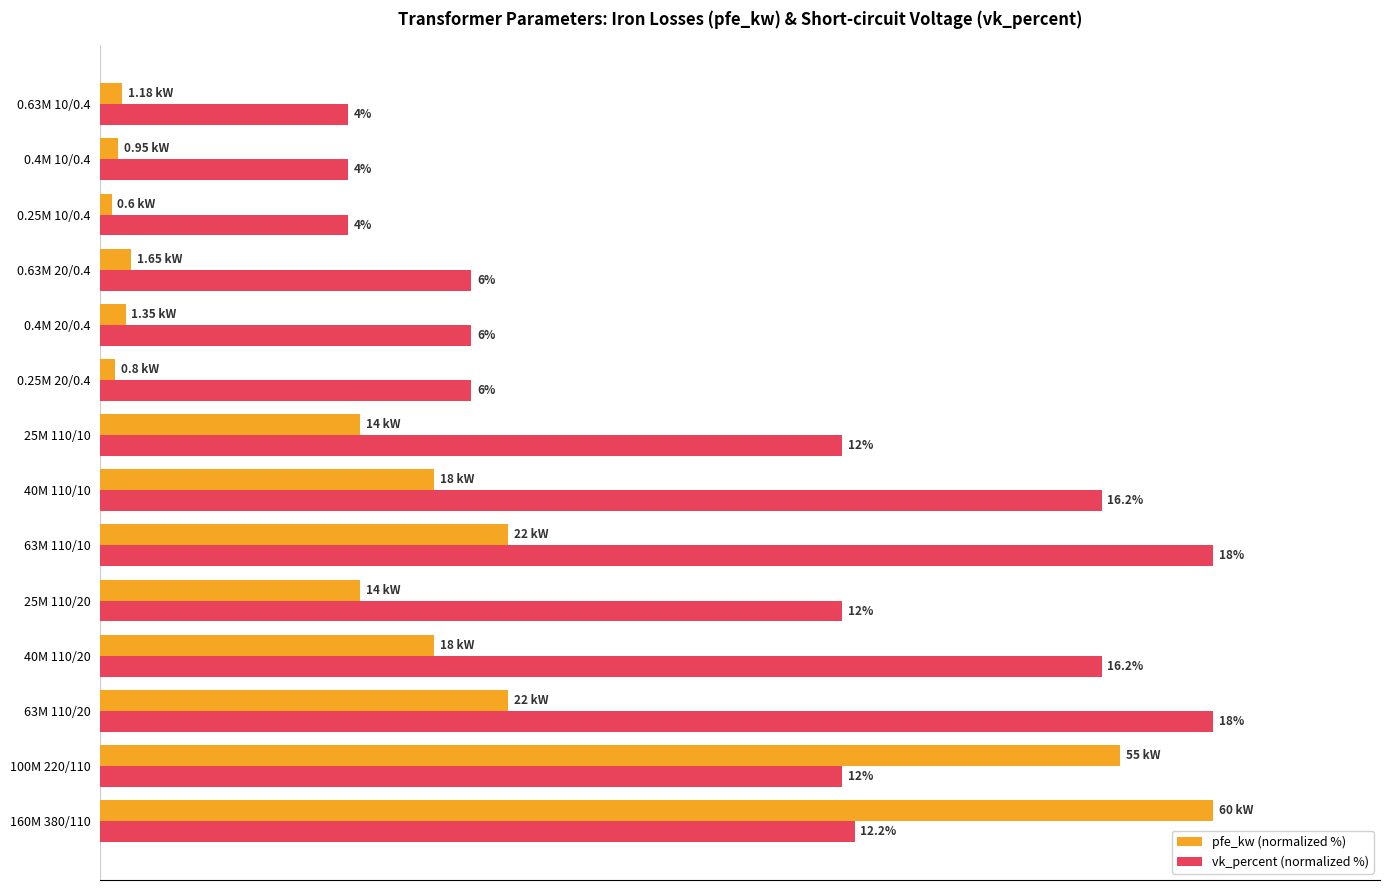

What are all the series names shown in the legend?

pfe_kw (normalized %), vk_percent (normalized %)